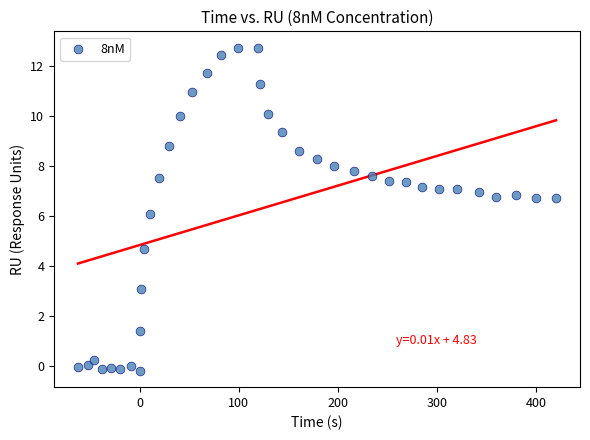

What is the range of X values (max minus min)?

482.5